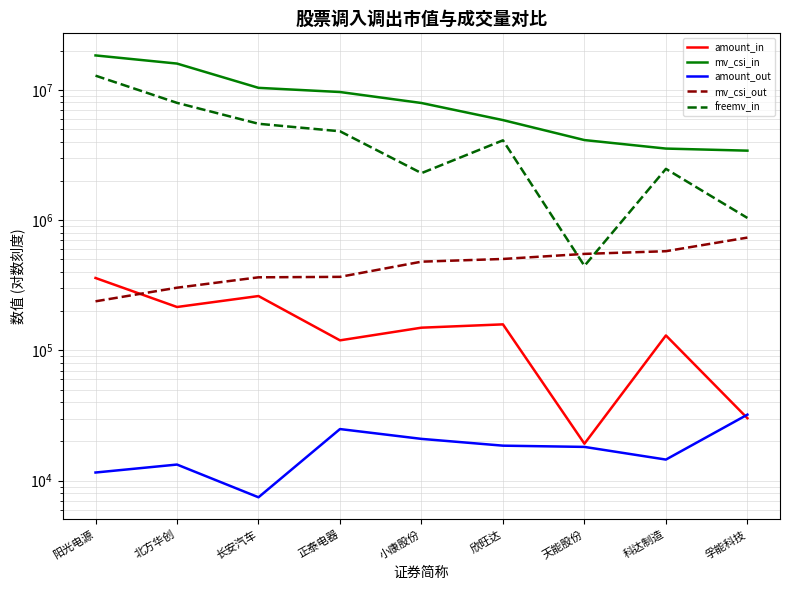

What is the value of the amount_out point at the 1st from the left?

11553.5